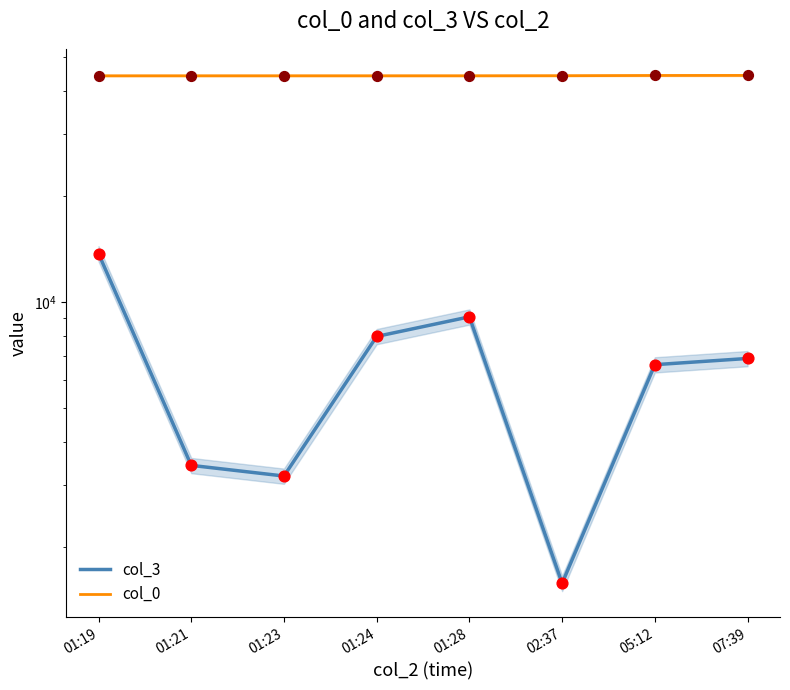

Which series contains the highest Y value?

col_0